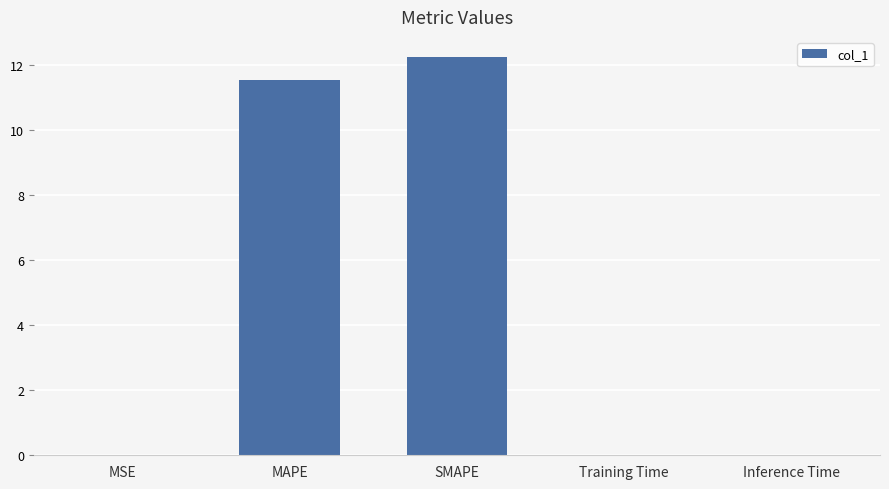

What is the change in value from MAPE to SMAPE?

+0.7